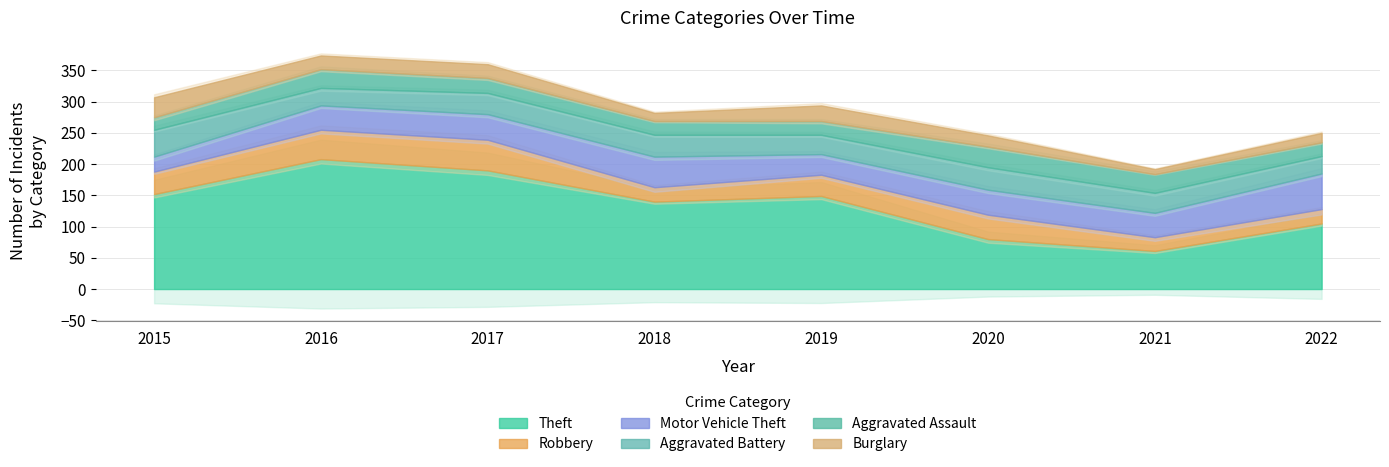

The Motor Vehicle Theft series shows 48 at 2019. True or false?

False